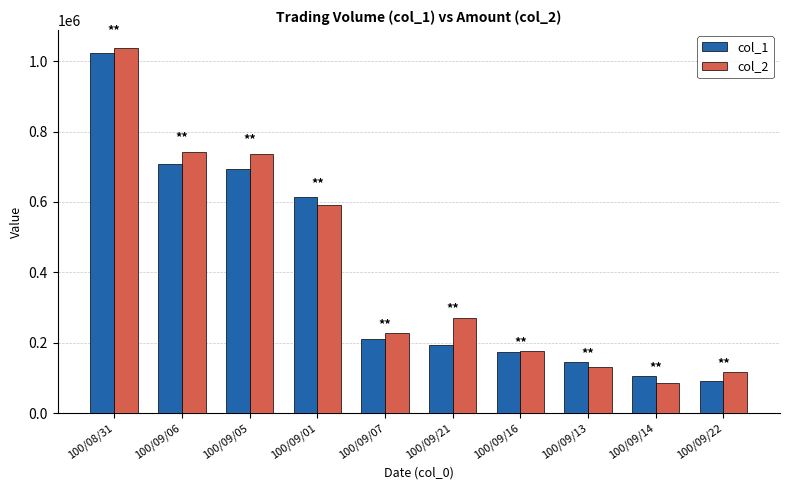

What is the label of the 2nd bar from the right?

100/09/14